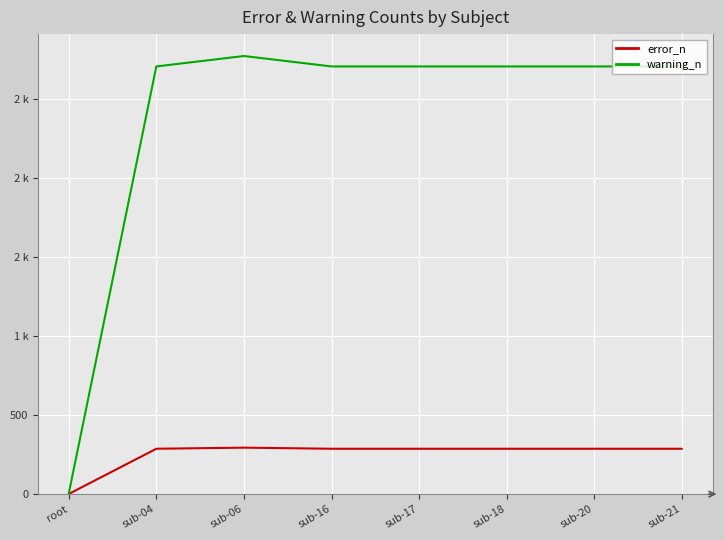

What is the label of the 1st point from the left?

root